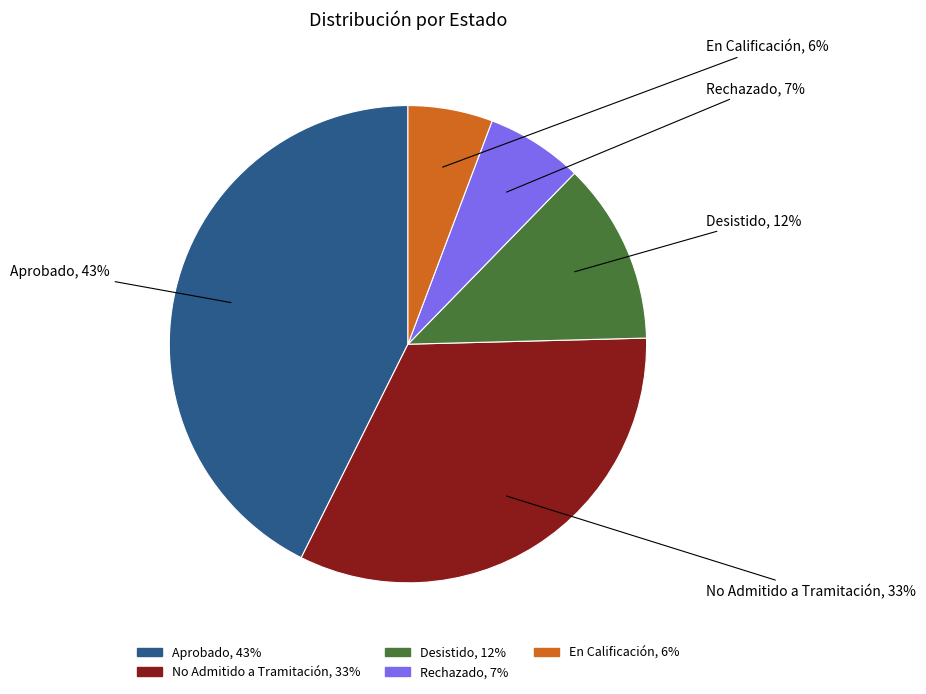

What is the ratio of the value at Desistido to the value at No Admitido a Tramitación?

0.4